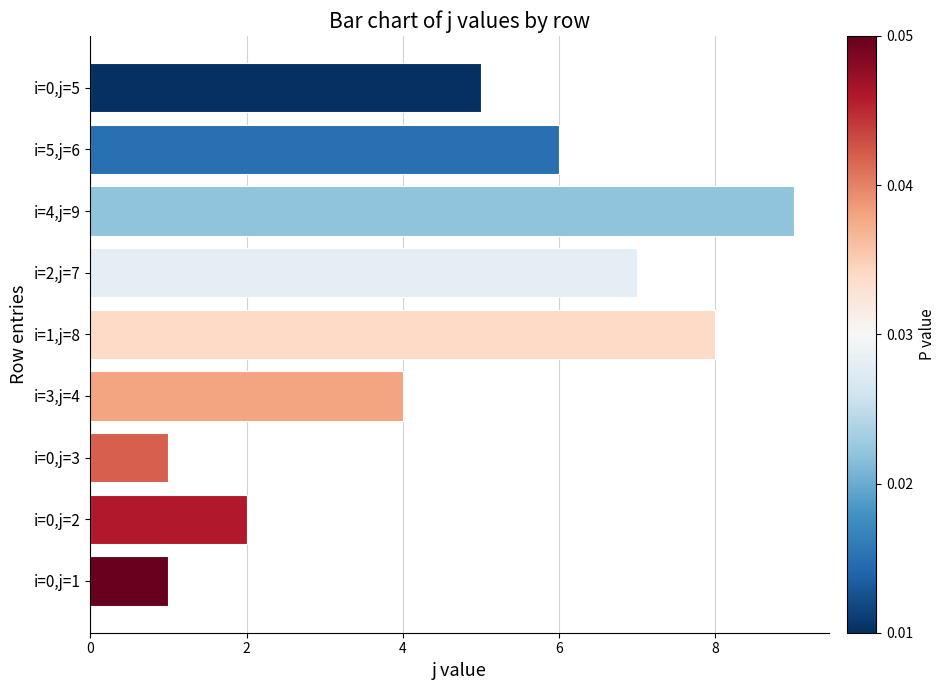

How many distinct data groups are displayed?

1